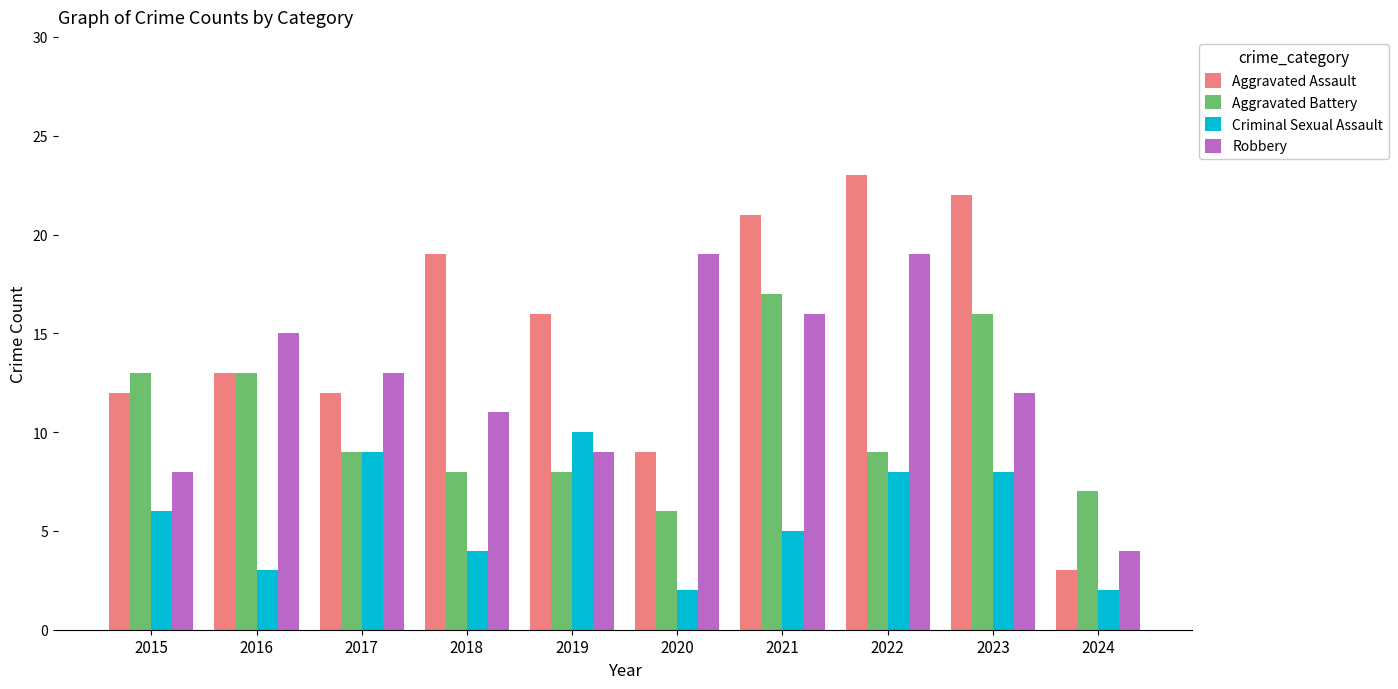

At which label does Aggravated Battery reach its peak?

2021